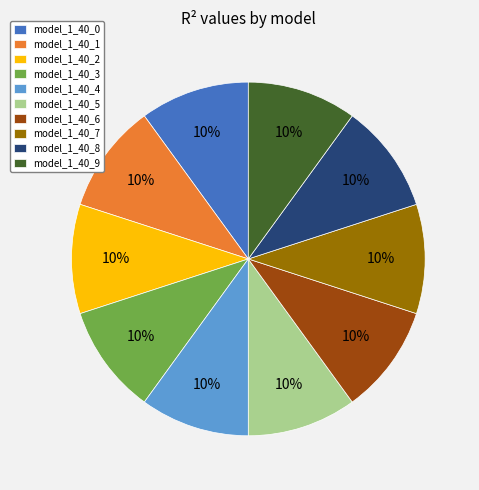

To the nearest percent, what percentage of the pie is model_1_40_7?

10%